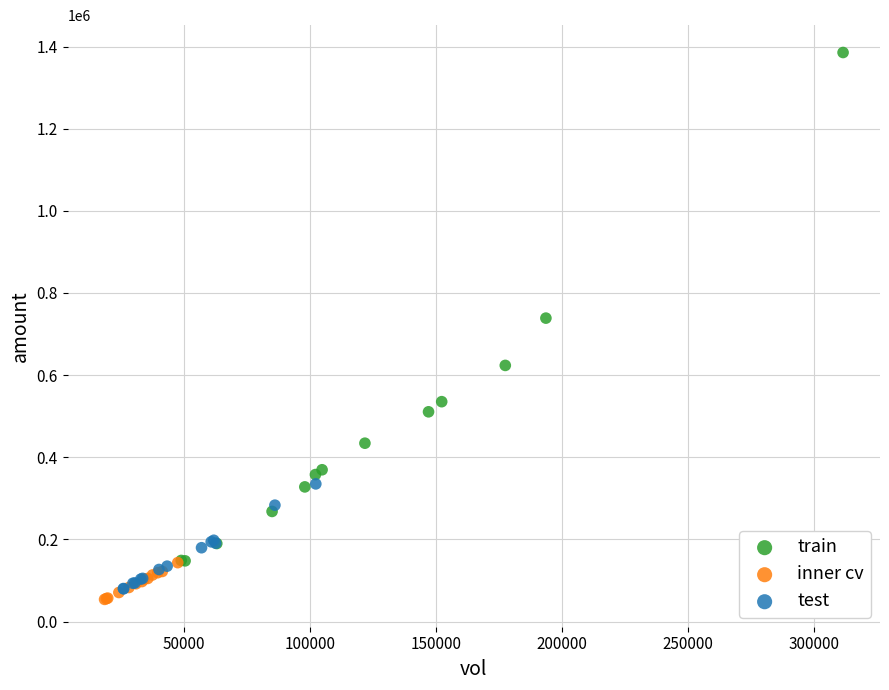

Which series reaches the maximum Y coordinate?

train